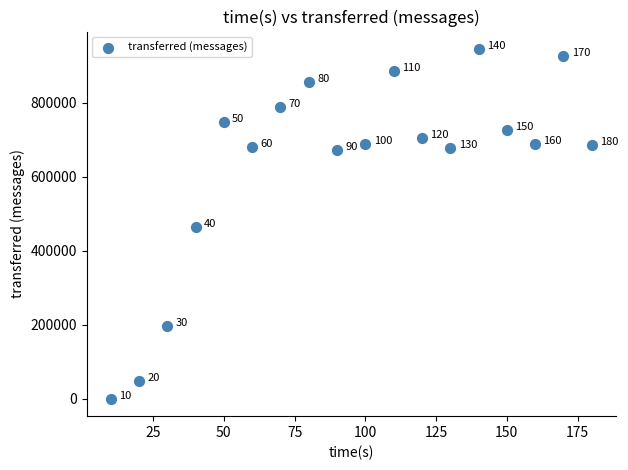

What is the range of Y values (max minus min)?

944520